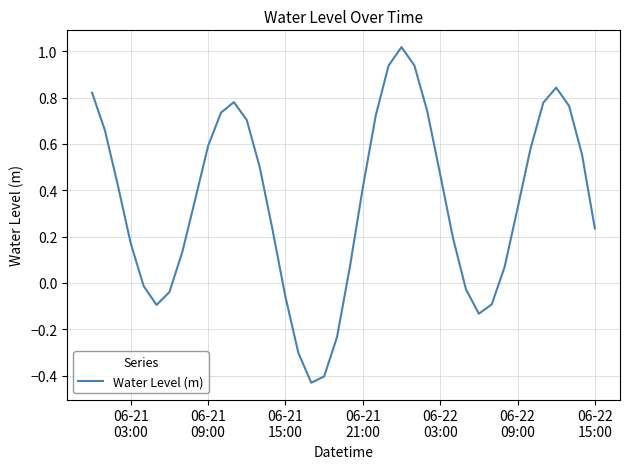

How many distinct data groups are displayed?

1